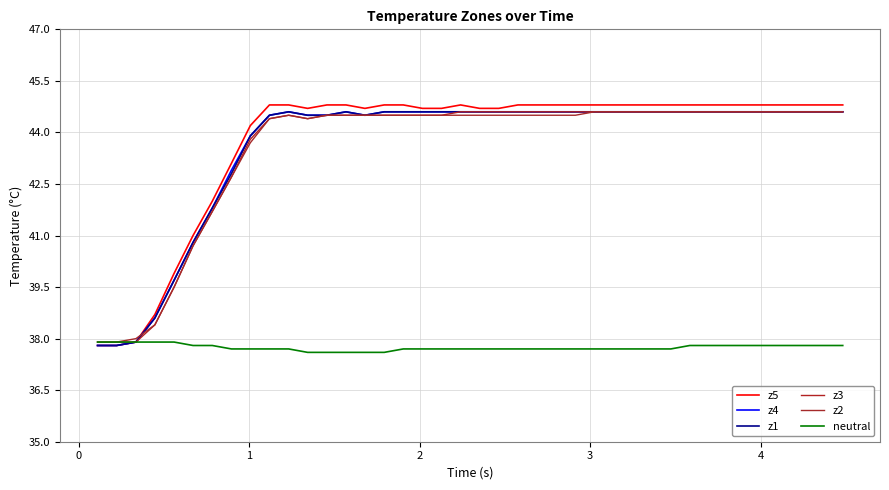

Count the number of categories in the chart.

40